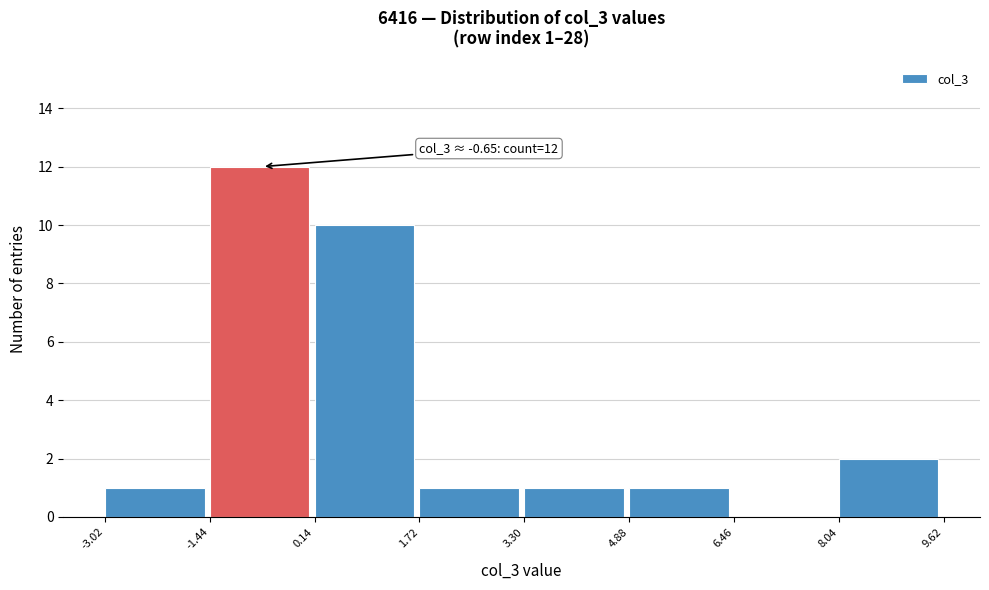

Which range on the x-axis has the tallest bar?

-1.44 to 0.14